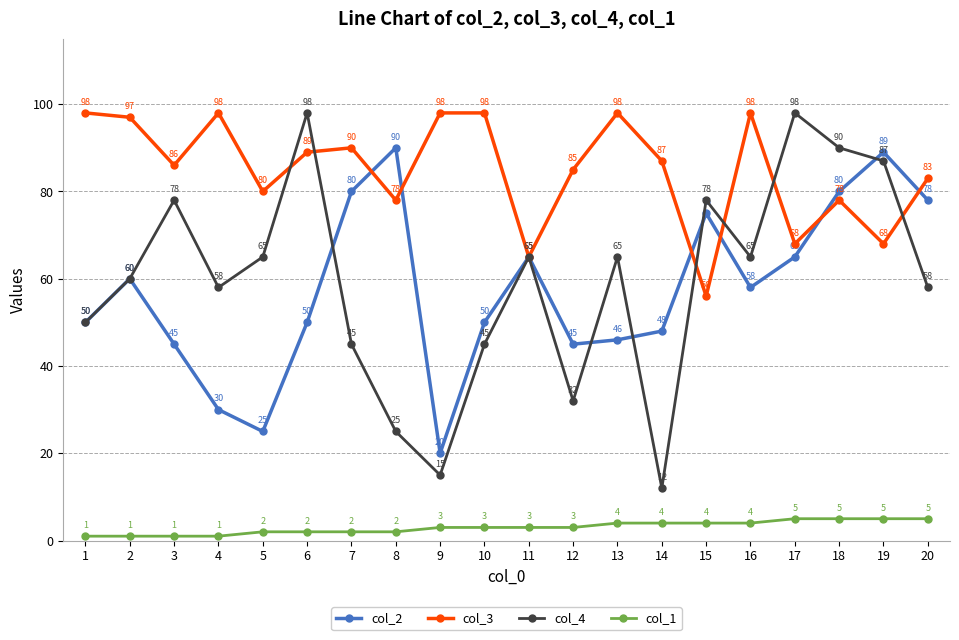

Rank the series at 13 from lowest to highest value.

col_1, col_2, col_4, col_3